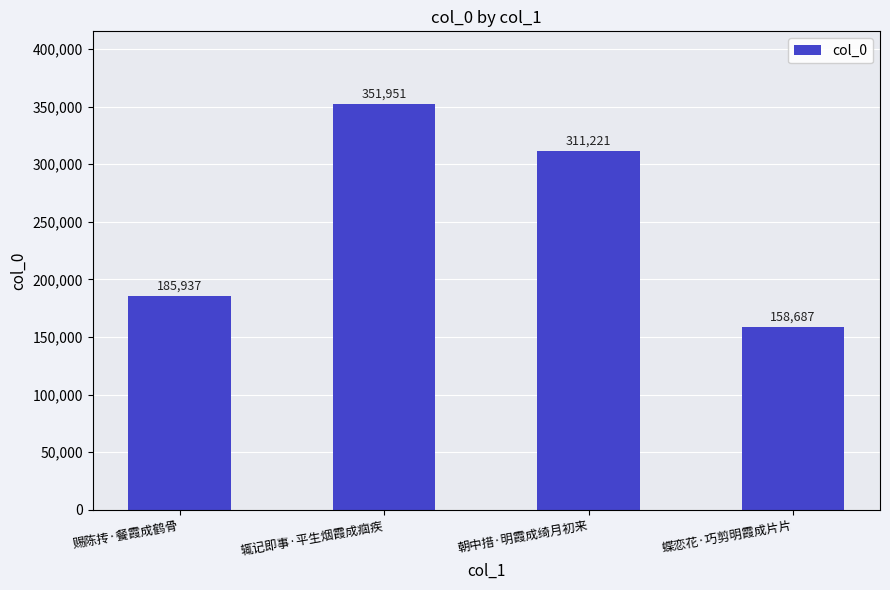

What is the difference between the maximum and minimum values?

193264